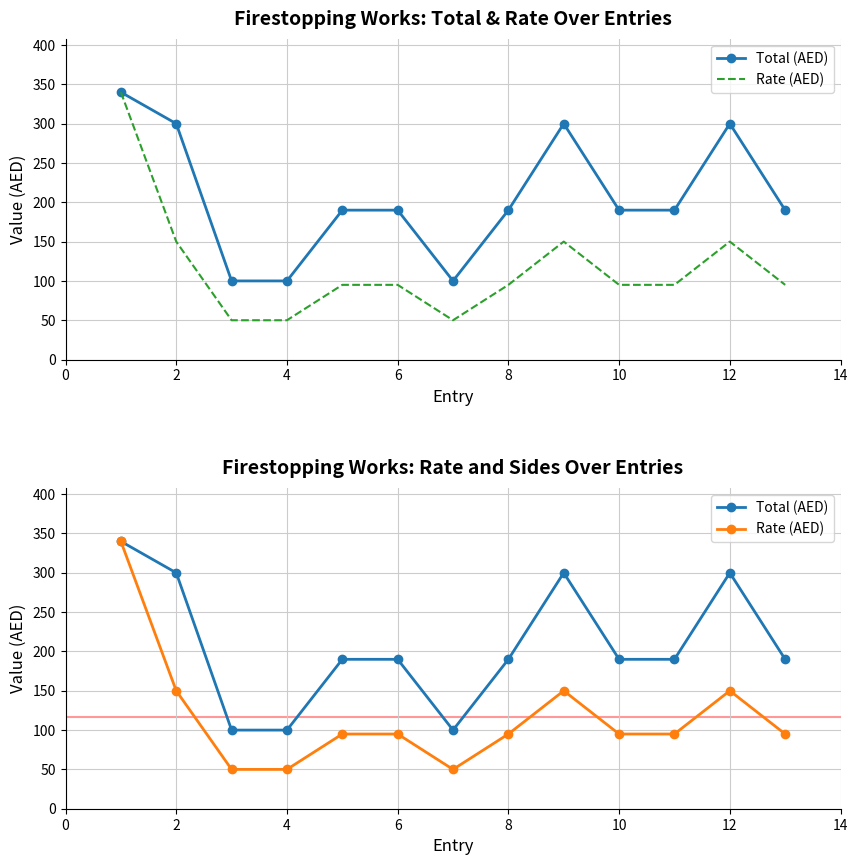

Rank the series by their average value, from highest to lowest.

Total (AED), Rate (AED)